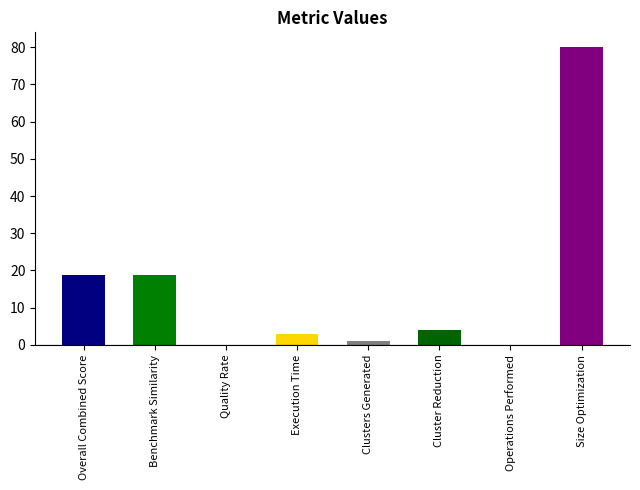

List the labels in order of value, smallest first.

Quality Rate, Operations Performed, Clusters Generated, Execution Time, Cluster Reduction, Overall Combined Score, Benchmark Similarity, Size Optimization